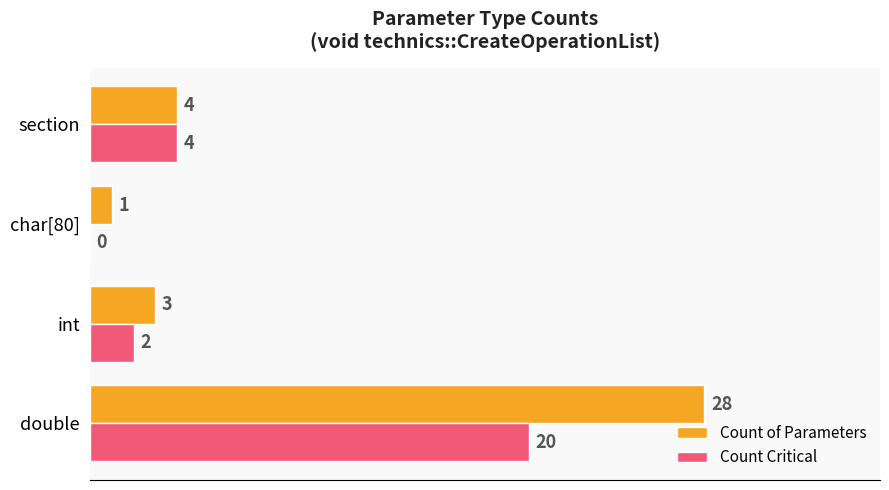

What is the sum of the Count Critical values at section and char[80]?

4